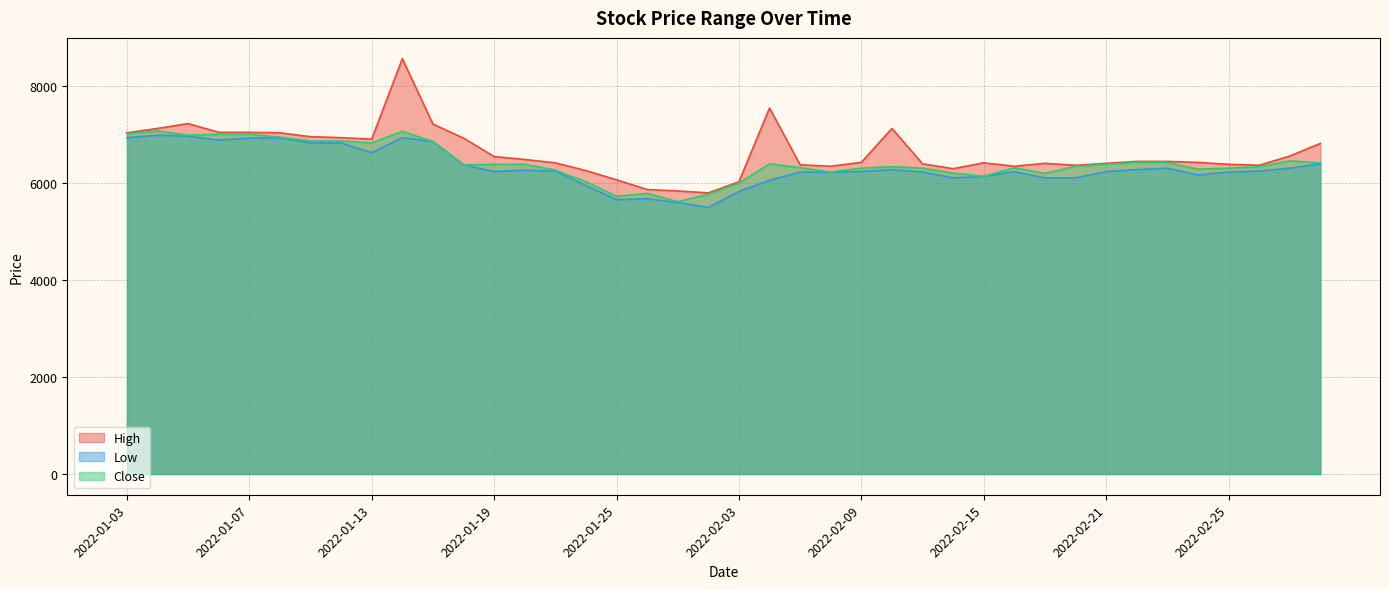

Reading left to right, transcribe all the data shown in this chart.

High: 7040	7130	7230	7050	7050	7040	6960	6940	6910	8570	7220	6930	6550	6490	6420	6260	6070	5870	5840	5800	6030	7550	6380	6350	6430	7130	6400	6300	6420	6350	6410	6370	6410	6450	6450	6430	6390	6370	6560	6820
Low: 6940	6990	6970	6890	6930	6940	6830	6830	6630	6940	6860	6380	6240	6270	6250	5950	5660	5680	5600	5500	5830	6060	6230	6230	6240	6280	6230	6110	6140	6240	6110	6110	6240	6280	6310	6170	6230	6250	6310	6400
Close: 7020	7080	6990	7010	7010	6950	6870	6870	6830	7070	6860	6380	6390	6390	6270	6030	5730	5790	5620	5770	6000	6400	6320	6230	6310	6340	6310	6210	6140	6320	6200	6350	6390	6430	6430	6290	6310	6340	6460	6420